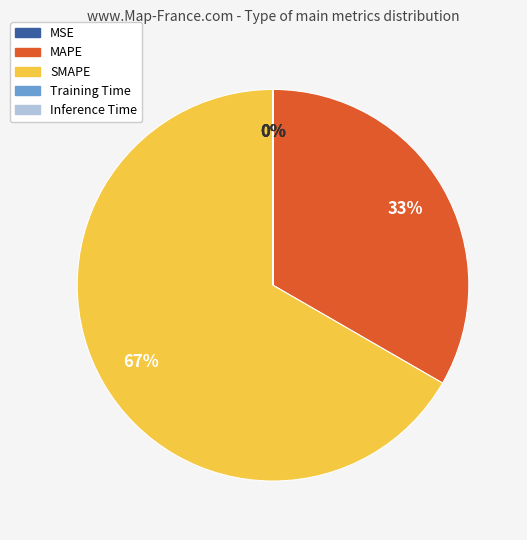

How many segments does this pie chart have?

5